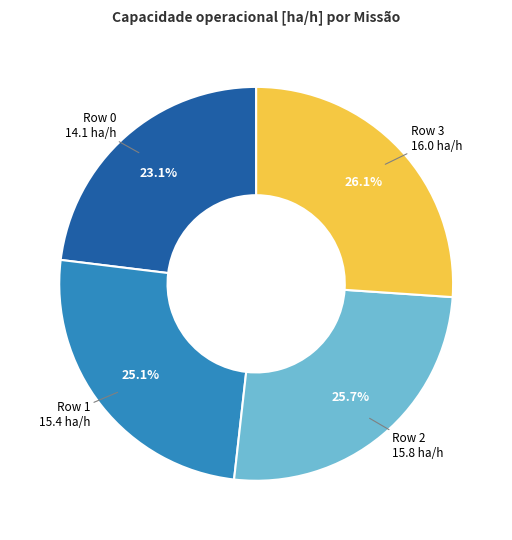

To the nearest percent, what is the average slice percentage?

25%